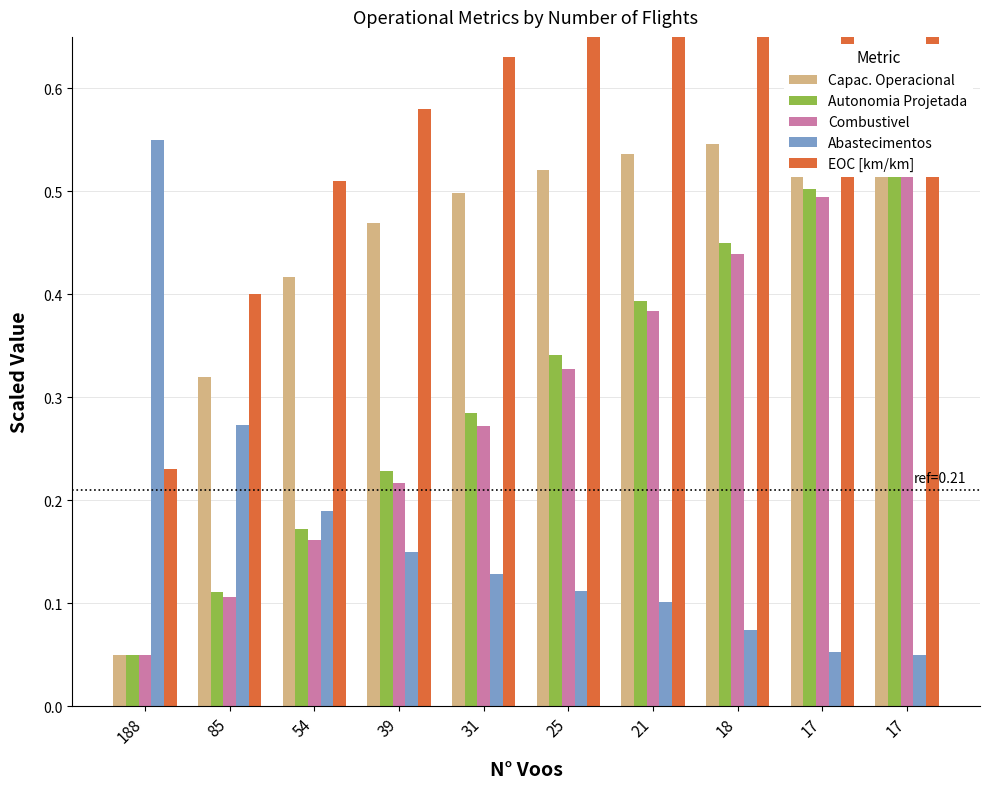

How many bars are there in each group?

5